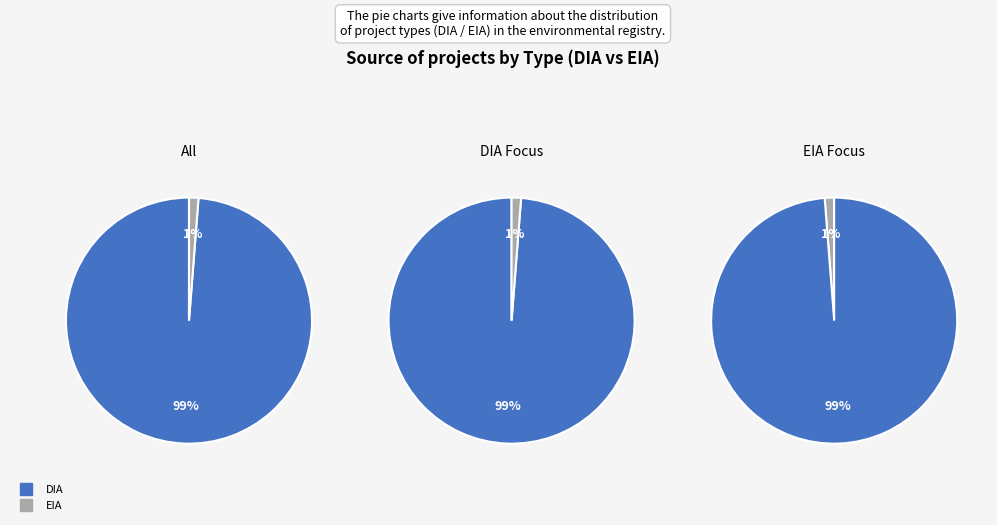

To the nearest percent, what percentage of the pie is EIA?

1%